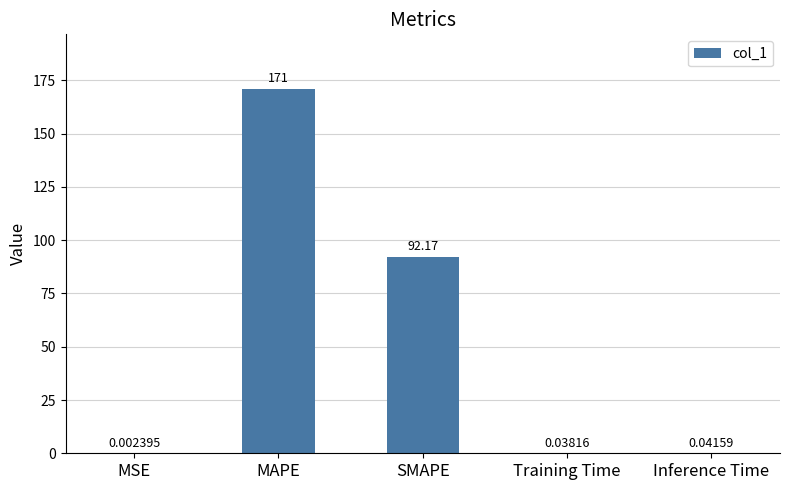

At which category does the chart reach its peak across all series?

MAPE